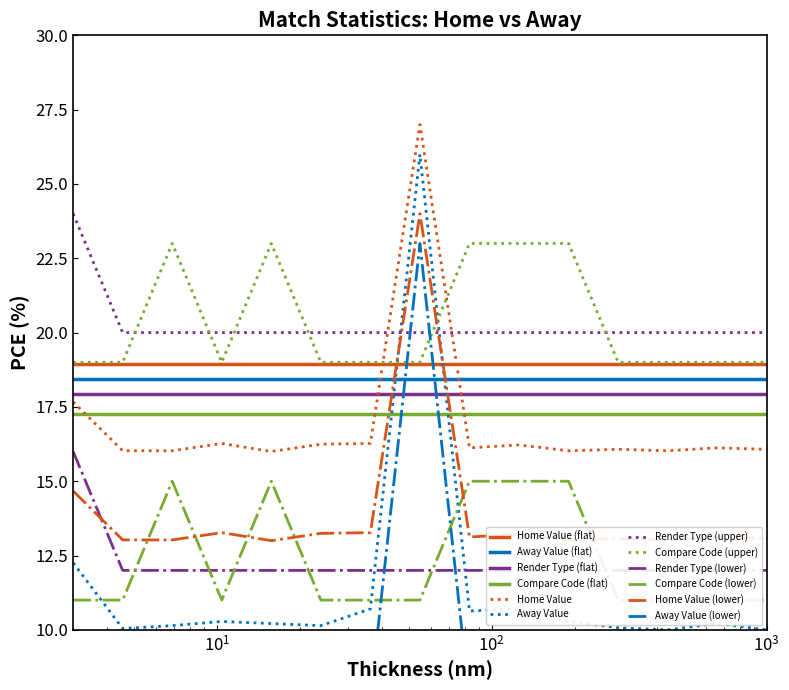

What is the maximum value for Render Type (flat)?

17.9